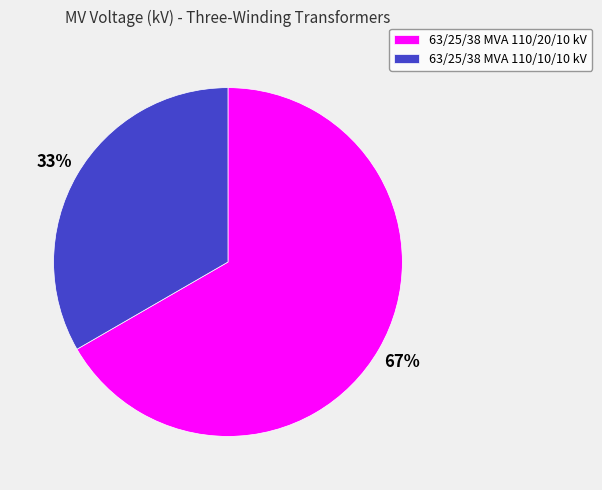

Rank the categories by value from lowest to highest.

63/25/38 MVA 110/10/10 kV, 63/25/38 MVA 110/20/10 kV